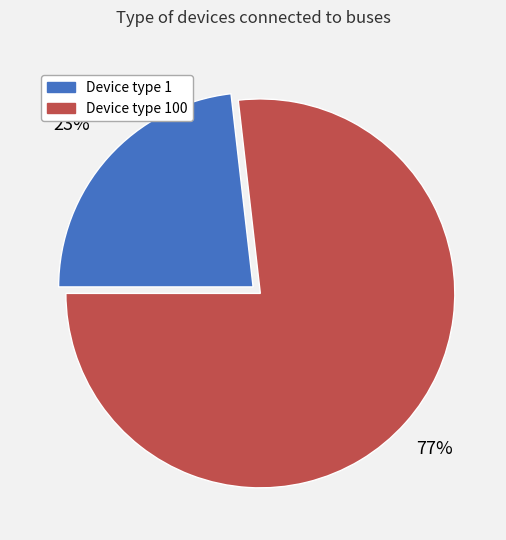

What percentage is the Device type 100 slice, to the nearest percent?

77%